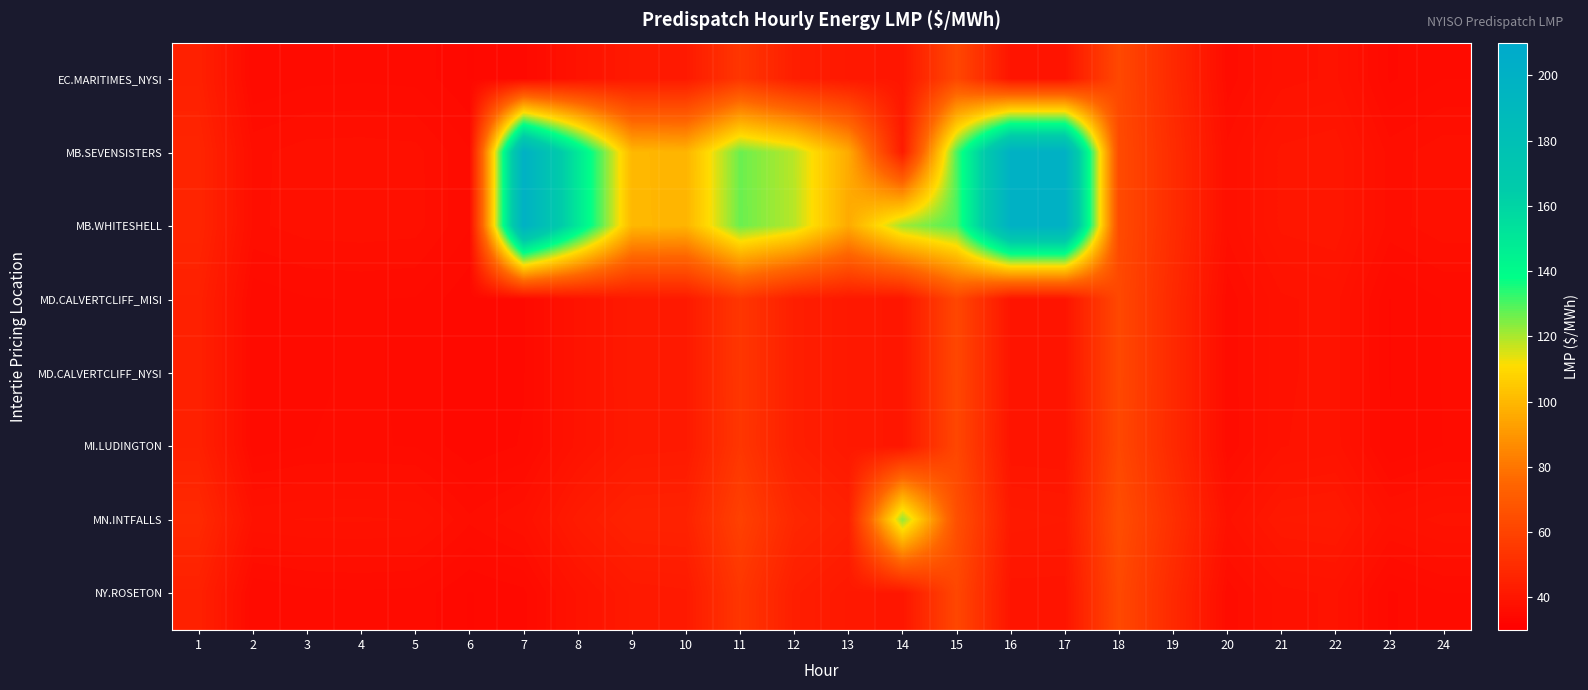

Reading right to left, transcribe all the data shown in this chart.

EC.MARITIMES_NYSI: 24=35.6	23=34.8	22=38.6	21=38.1	20=35.9	19=48.5	18=62.2	17=39.4	16=39.4	15=61.5	14=40.0	13=41.1	12=43.6	11=54.1	10=41.8	9=41.4	8=38.6	7=34.7	6=34.2	5=35.4	4=35.5	3=35.4	2=34.9	1=44.6
MB.SEVENSISTERS: 24=37.5	23=36.7	22=40.4	21=40.0	20=37.2	19=49.8	18=63.2	17=200.0	16=200.0	15=130.0	14=42.4	13=96.0	12=118.4	11=126.7	10=98.9	9=99.9	8=150.0	7=200.0	6=35.7	5=37.3	4=37.4	3=37.4	2=36.8	1=46.6
MB.WHITESHELL: 24=37.5	23=36.7	22=40.4	21=40.0	20=37.2	19=49.8	18=63.2	17=200.0	16=200.0	15=130.0	14=121.0	13=96.0	12=118.5	11=126.8	10=99.0	9=100.0	8=150.0	7=200.0	6=35.7	5=37.3	4=37.5	3=37.4	2=36.9	1=46.6
MD.CALVERTCLIFF_MISI: 24=35.7	23=34.9	22=38.7	21=38.3	20=35.8	19=48.5	18=62.1	17=39.3	16=39.3	15=61.5	14=40.2	13=41.2	12=43.8	11=54.2	10=41.8	9=41.5	8=38.7	7=34.9	6=34.3	5=35.6	4=35.7	3=35.6	2=35.1	1=44.6
MD.CALVERTCLIFF_NYSI: 24=35.7	23=34.9	22=38.7	21=38.3	20=35.8	19=48.5	18=62.1	17=39.3	16=39.3	15=61.5	14=40.2	13=41.2	12=43.8	11=54.2	10=41.8	9=41.5	8=38.7	7=34.9	6=34.3	5=35.6	4=35.7	3=35.6	2=35.1	1=44.6
MI.LUDINGTON: 24=35.6	23=34.9	22=38.8	21=38.4	20=35.7	19=48.5	18=61.8	17=39.1	16=39.2	15=61.4	14=40.2	13=41.2	12=43.9	11=54.2	10=41.7	9=41.5	8=38.7	7=35.0	6=34.4	5=35.6	4=35.7	3=35.6	2=35.1	1=44.6
MN.INTFALLS: 24=38.7	23=37.9	22=41.6	21=41.3	20=38.3	19=51.0	18=64.4	17=41.3	16=41.7	15=65.6	14=122.5	13=44.8	12=47.6	11=58.8	10=45.5	9=45.3	8=42.4	7=37.7	6=36.5	5=38.4	4=38.5	3=38.5	2=38.3	1=48.5
NY.ROSETON: 24=35.6	23=34.8	22=38.6	21=38.1	20=35.9	19=48.5	18=62.2	17=39.4	16=39.4	15=61.5	14=40.0	13=41.1	12=43.6	11=54.1	10=41.8	9=41.4	8=38.6	7=34.7	6=34.2	5=35.4	4=35.5	3=35.4	2=34.9	1=44.6